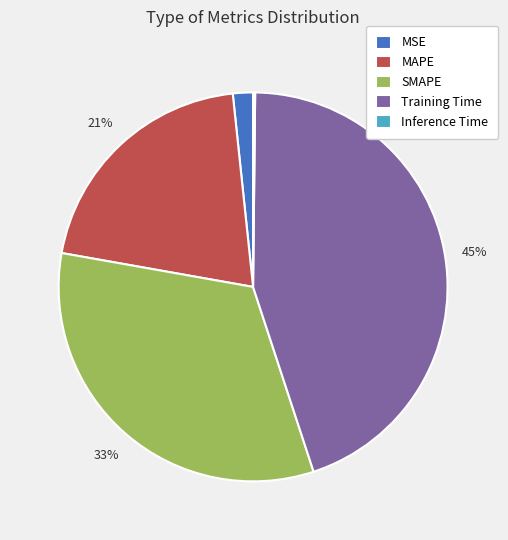

To the nearest percent, what is the difference between the SMAPE and Training Time slice percentages?

12%